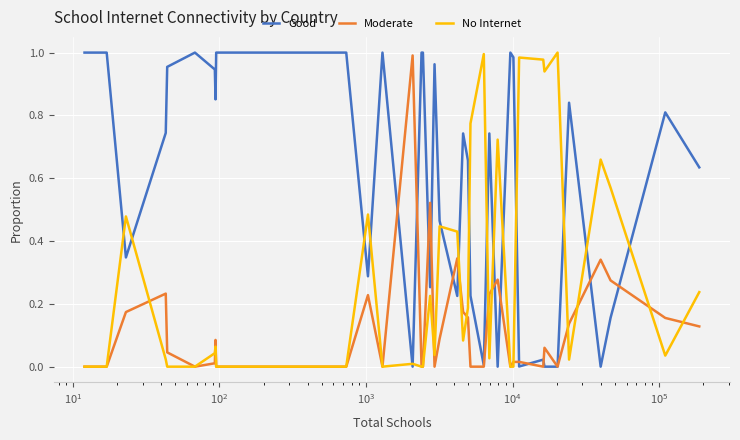

Rank the series by their average value, from lowest to highest.

Moderate, No Internet, Good